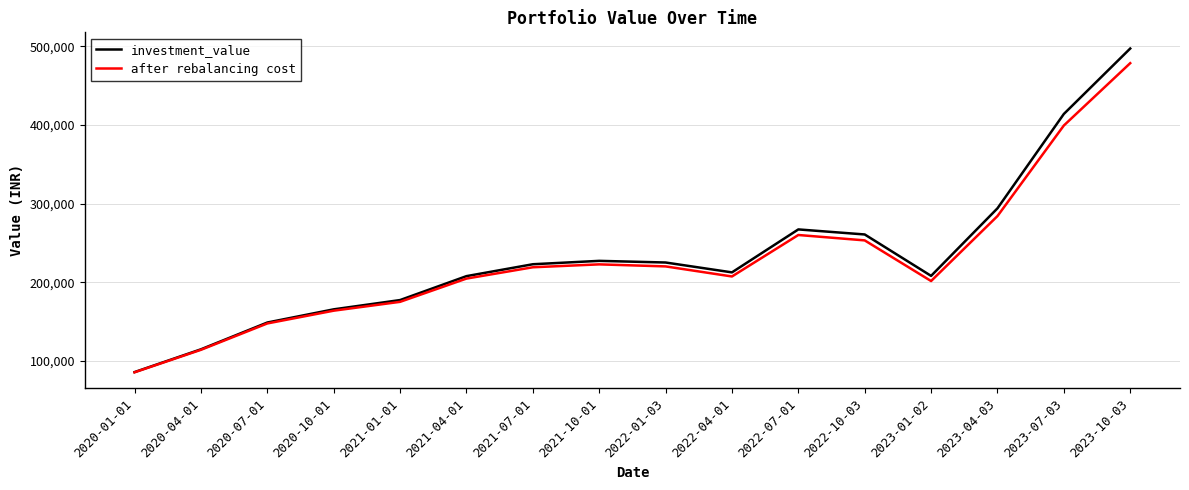

In investment_value, how many points are lower than both neighbors (excluding endpoints)?

2